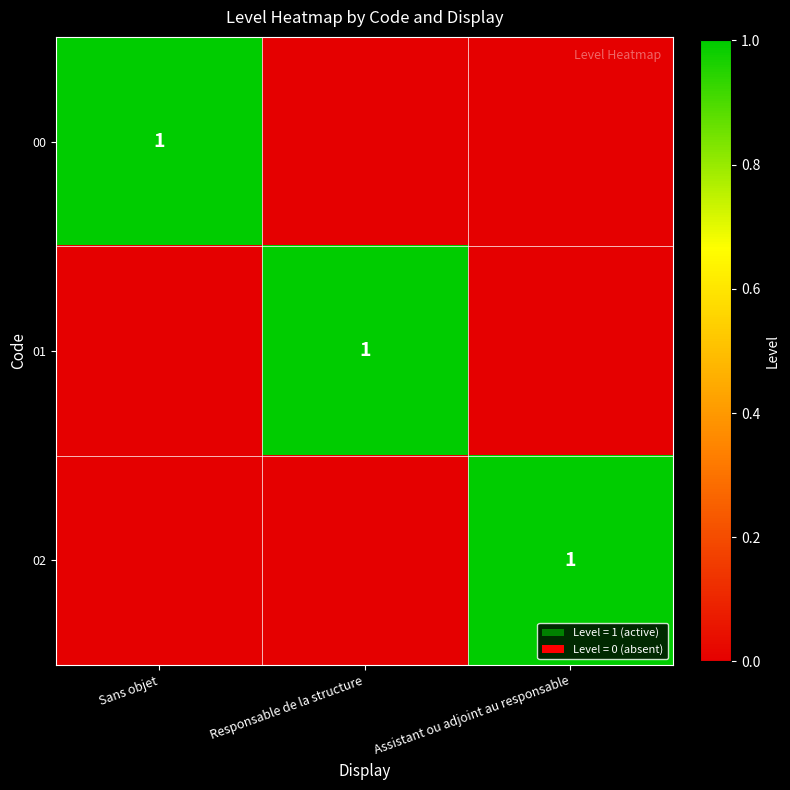

Is it true that 02 equals 1 at Assistant ou adjoint au responsable?

True